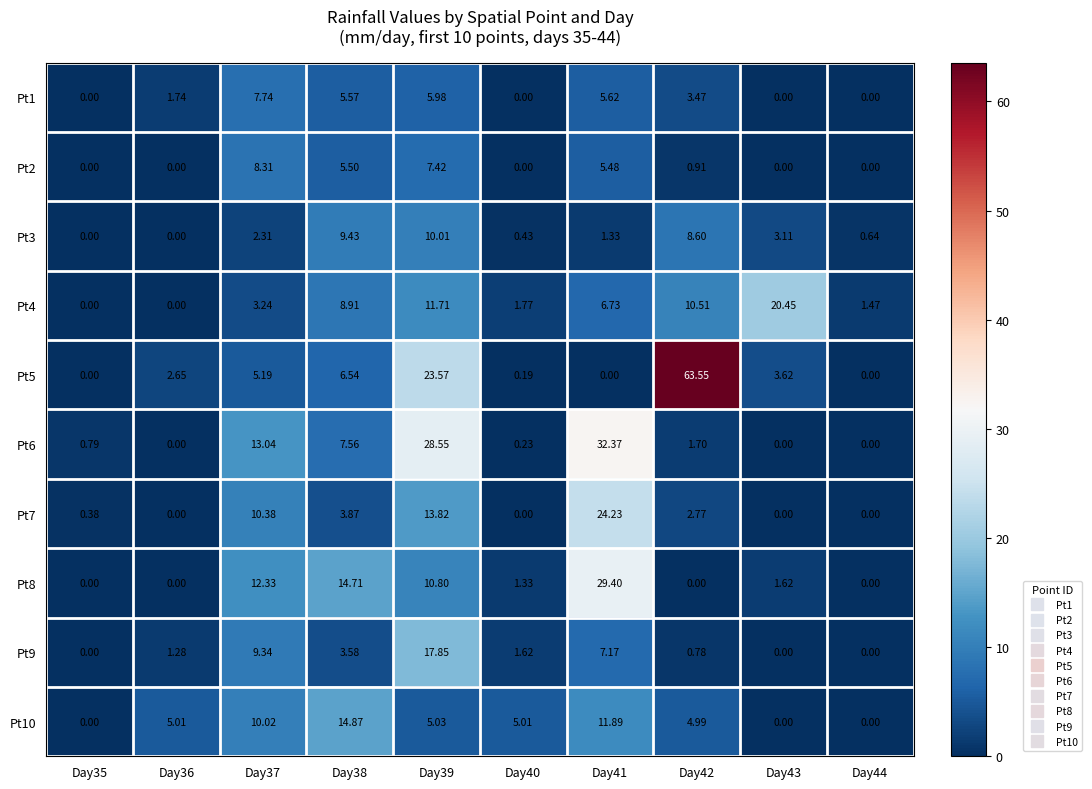

What is the total value across all series at Day41?

124.2